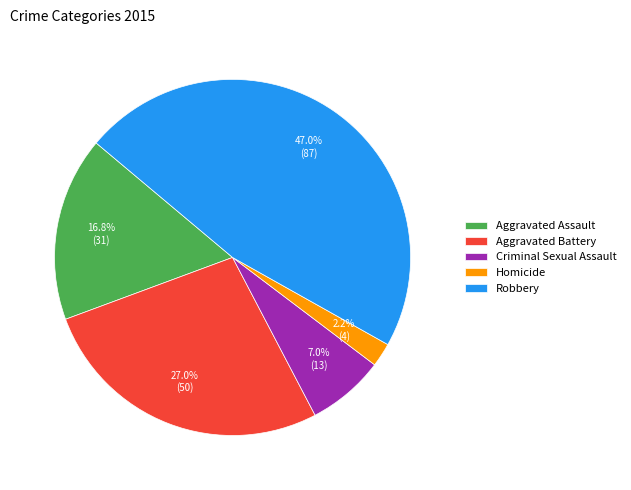

True or false: Criminal Sexual Assault accounts for 7% of the total.

True